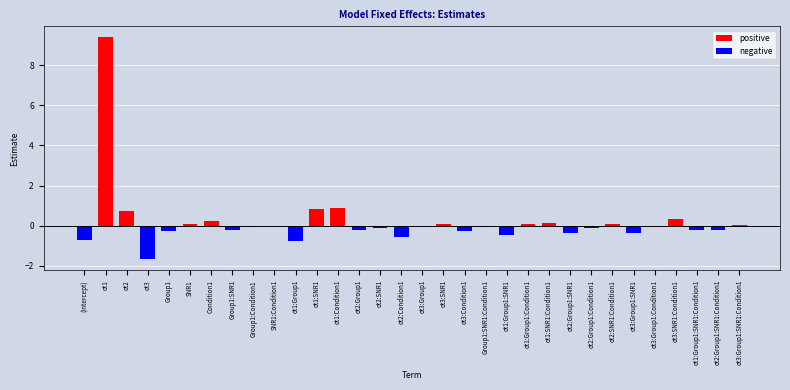

Count the number of data series in this chart.

2